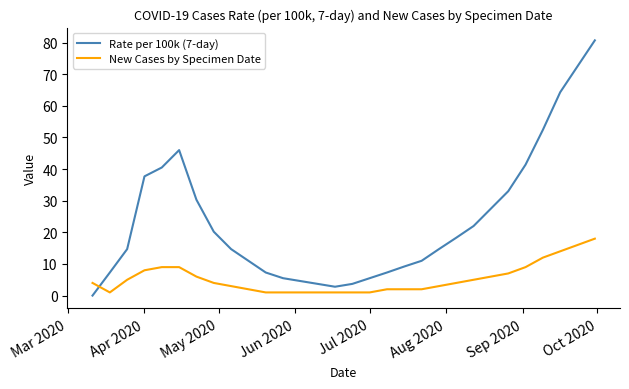

What is the greatest value displayed?

80.7